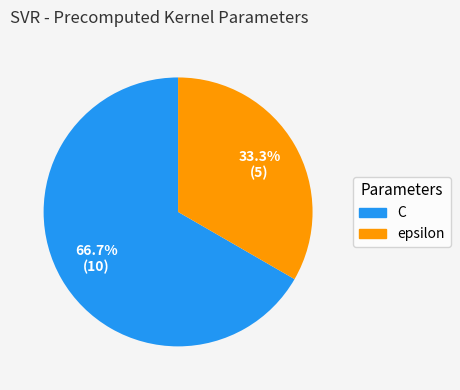

Is there a majority slice in this chart?

Yes